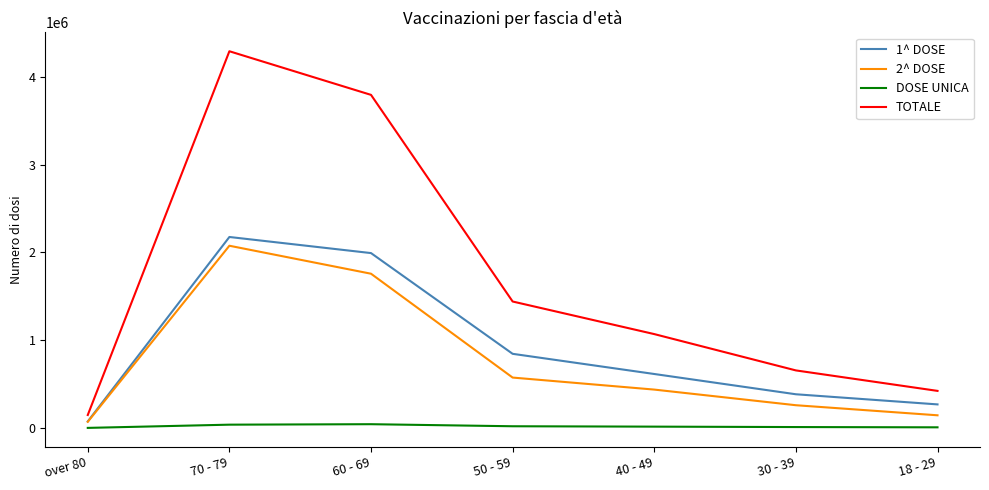

Does the chart display data point markers on the line(s)?

No